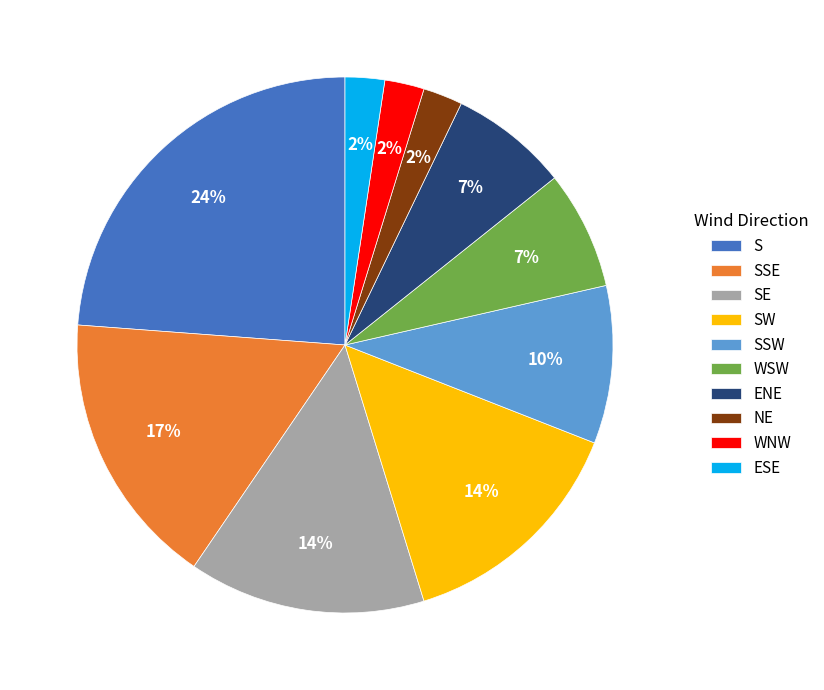

How many segments does this pie chart have?

10